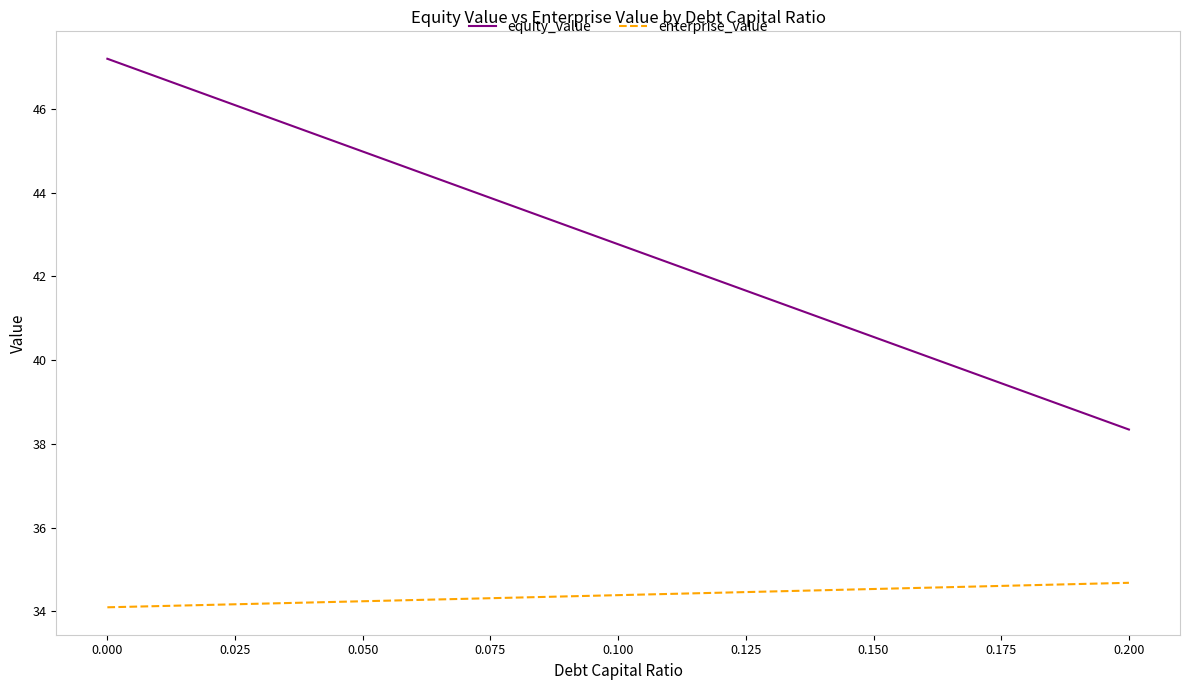

What is the minimum value for equity_value?

38.3